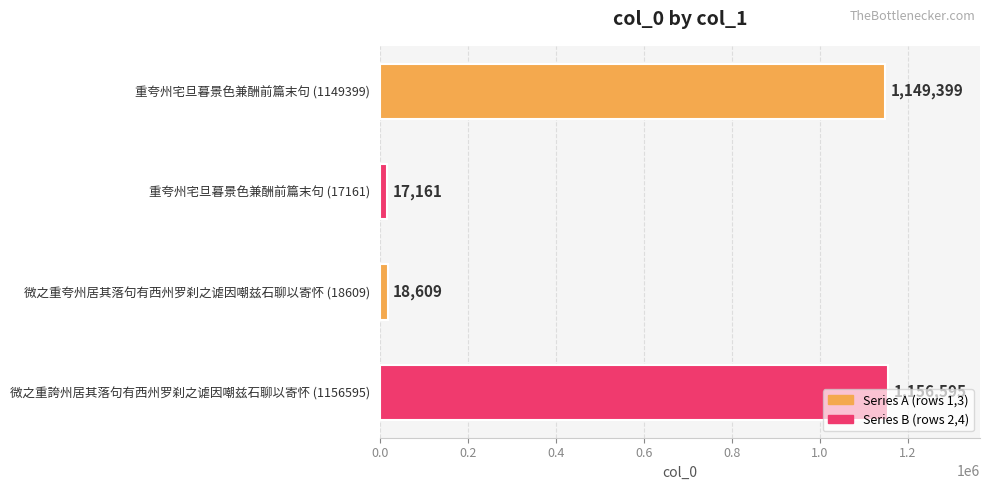

What is the label of the 3rd bar from the top?

微之重夸州居其落句有西州罗刹之谑因嘲兹石聊以寄怀 (18609)